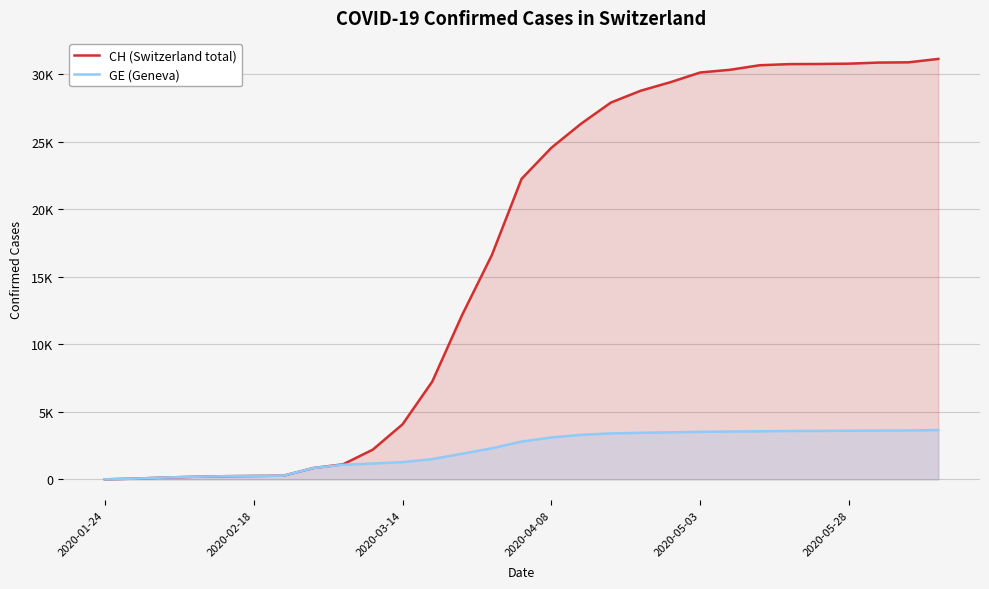

At how many categories does at least one series exceed 21280?

15